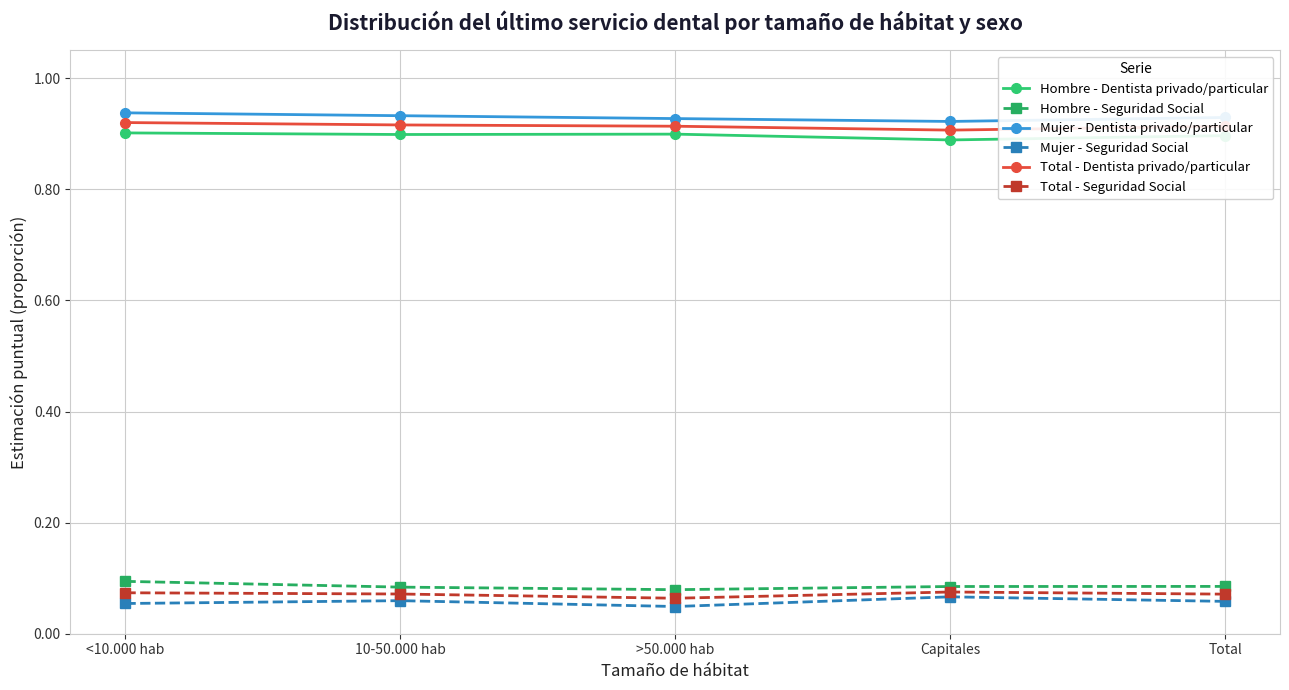

What is the label of the 5th point from the right?

<10.000 hab